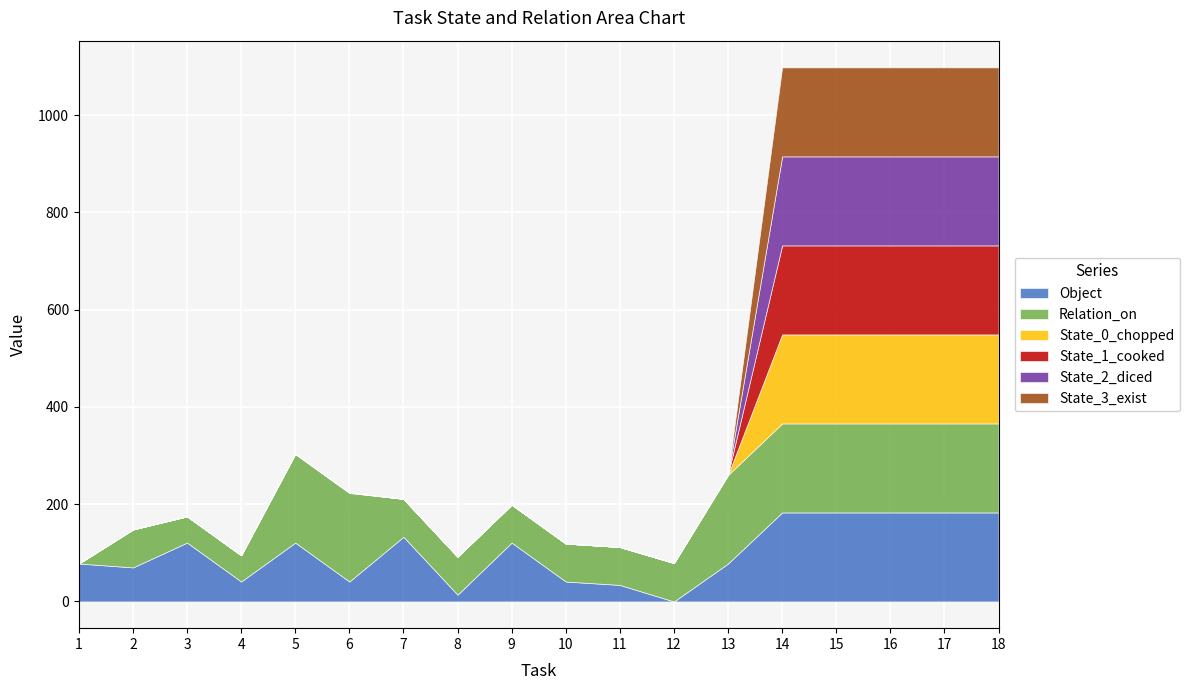

What is the sum of the Object values at 16 and 14?

366